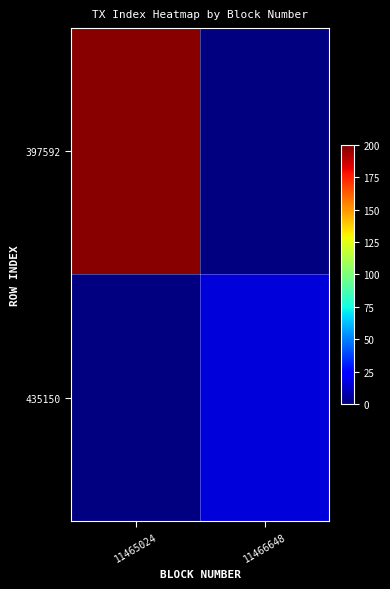

Count the number of data series in this chart.

2